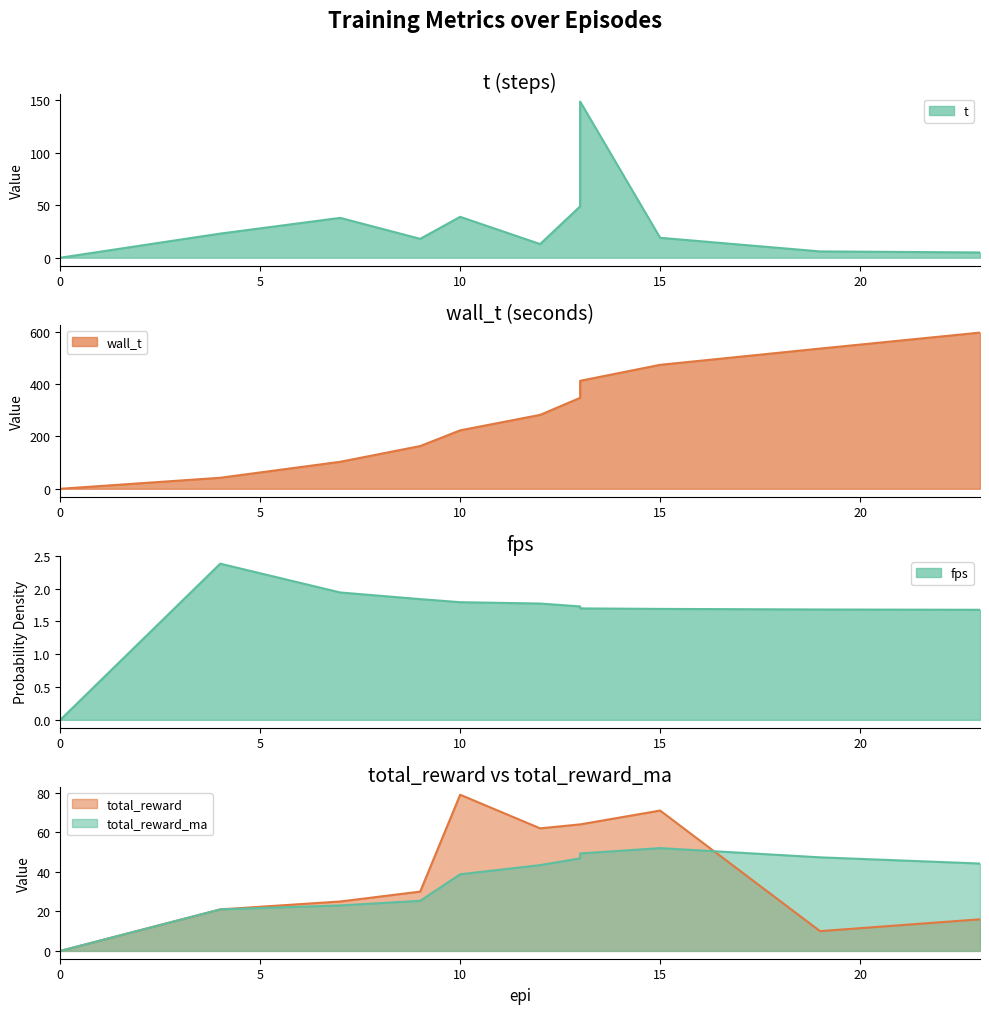

The fps series shows 2.5 at 10.0. True or false?

False